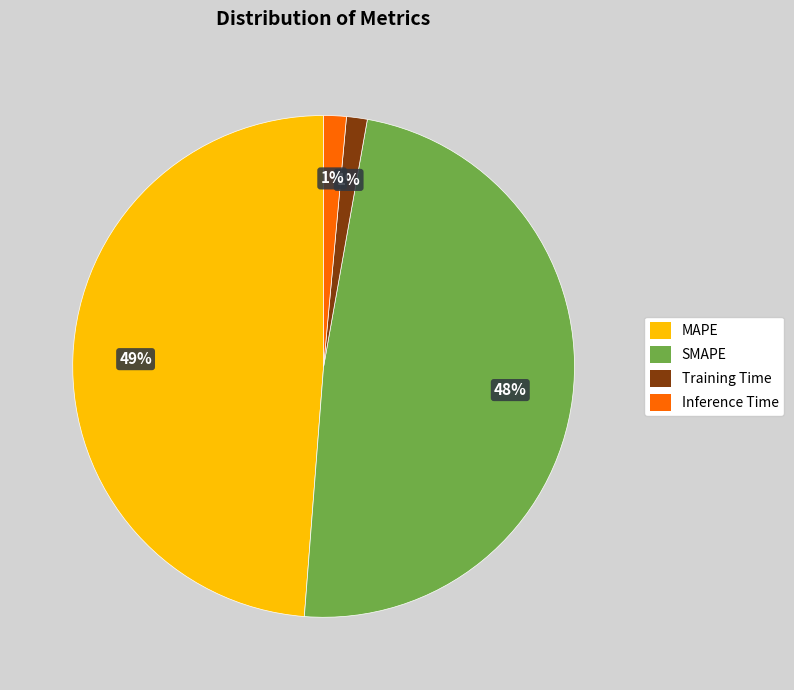

Does Training Time account for over 50% of the chart?

No